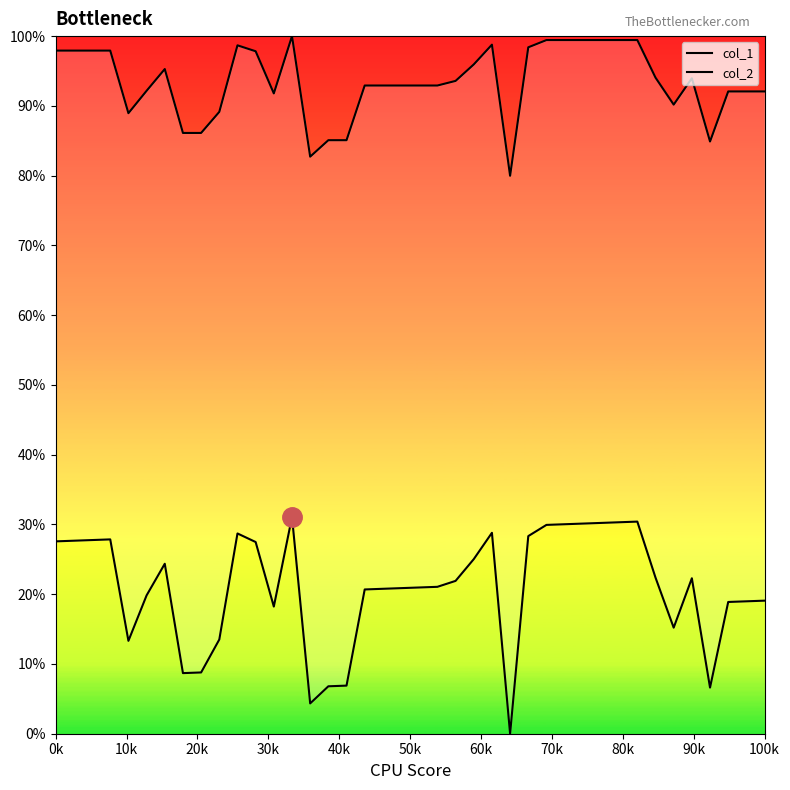

In col_1, how many points are lower than both neighbors (excluding endpoints)?

7